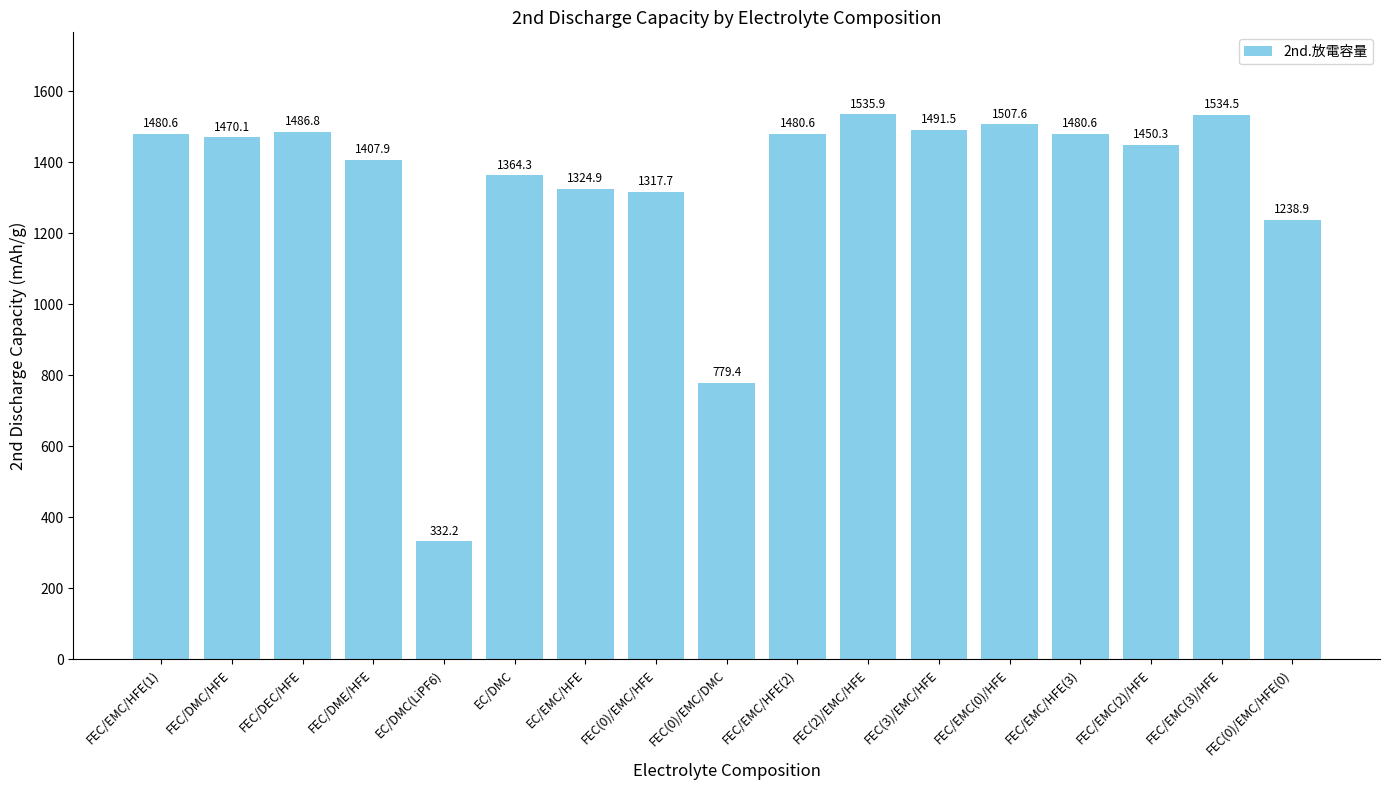

What is the approximate value at FEC/EMC/HFE(2)?

1480.6